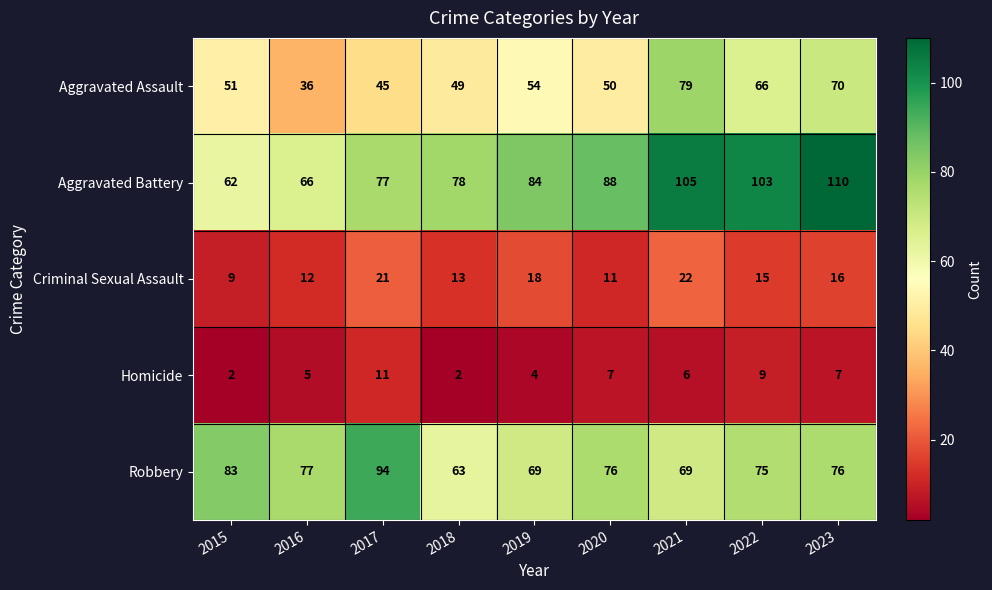

Rank the series by their maximum value, from highest to lowest.

Aggravated Battery, Robbery, Aggravated Assault, Criminal Sexual Assault, Homicide